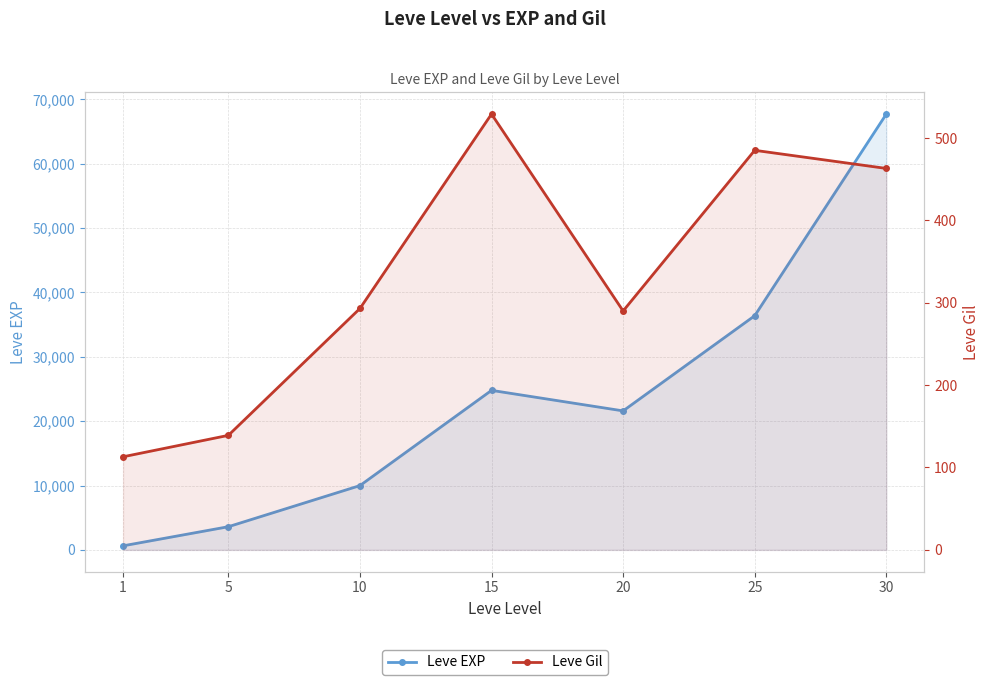

At how many categories does at least one series exceed 30056?

2